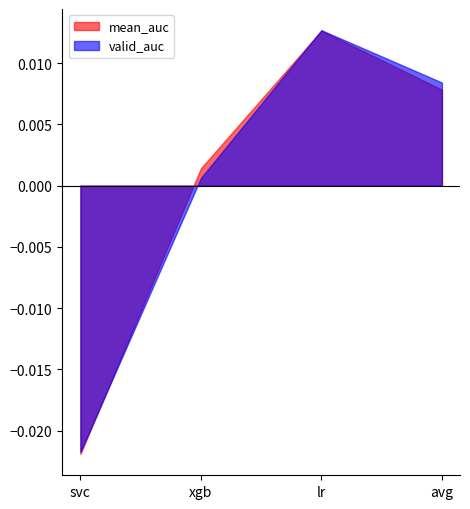

How many interior local peaks does the mean_auc series have?

1